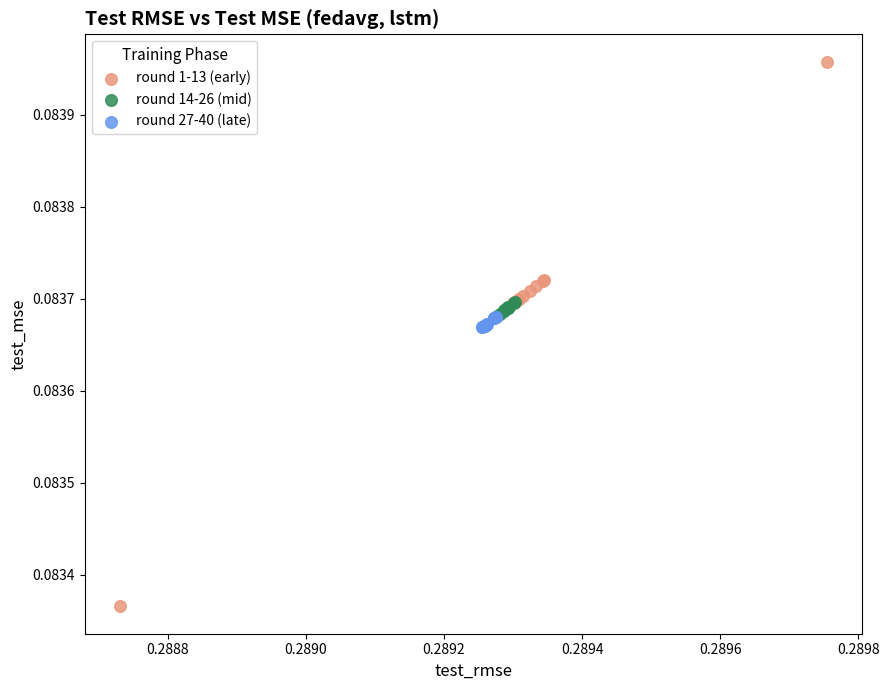

Which series reaches the minimum Y coordinate?

round 1-13 (early)